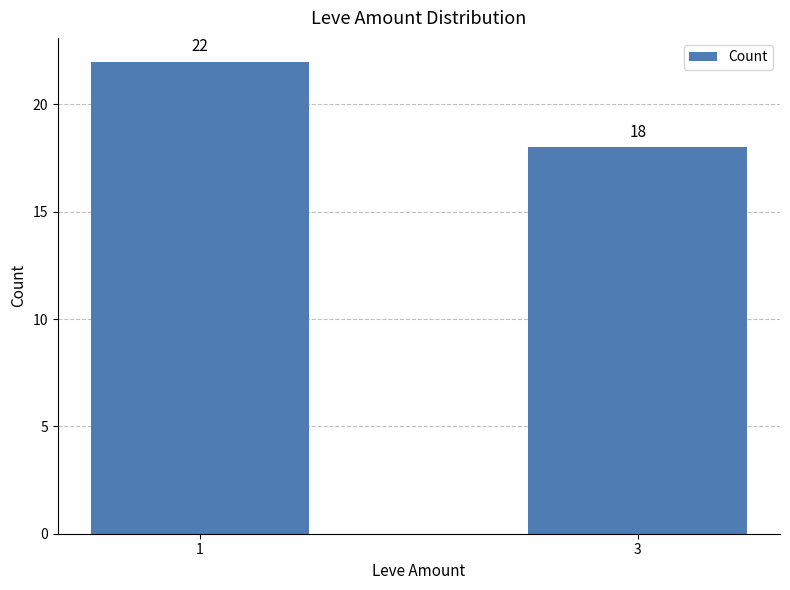

List the labels in order of value, largest first.

1, 3